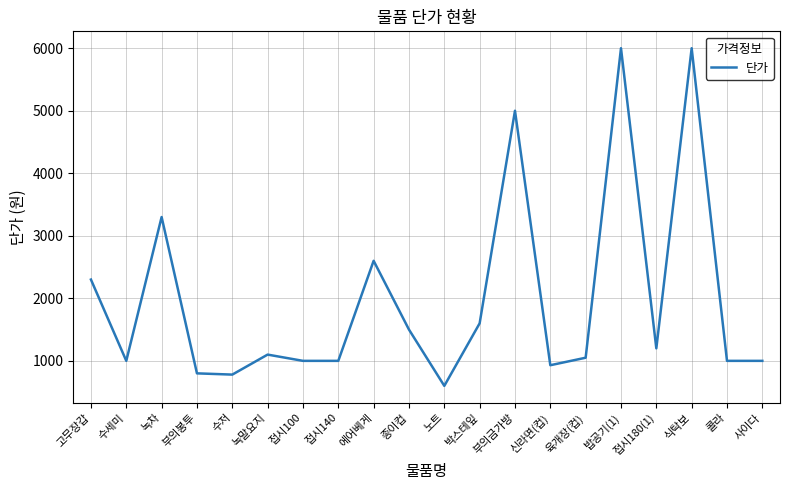

What is the difference between the second highest and second lowest values?

5220